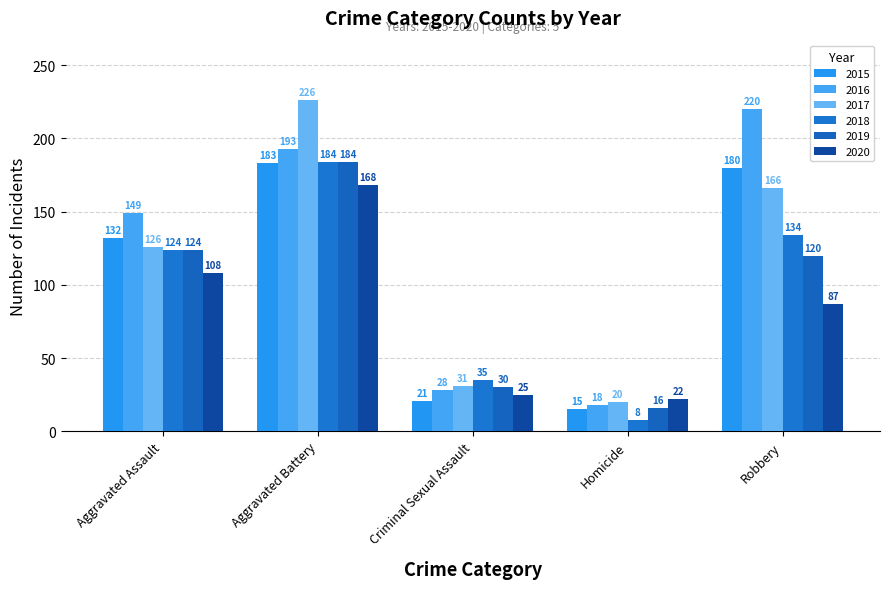

Are the bars grouped side by side (vs. stacked)?

Yes